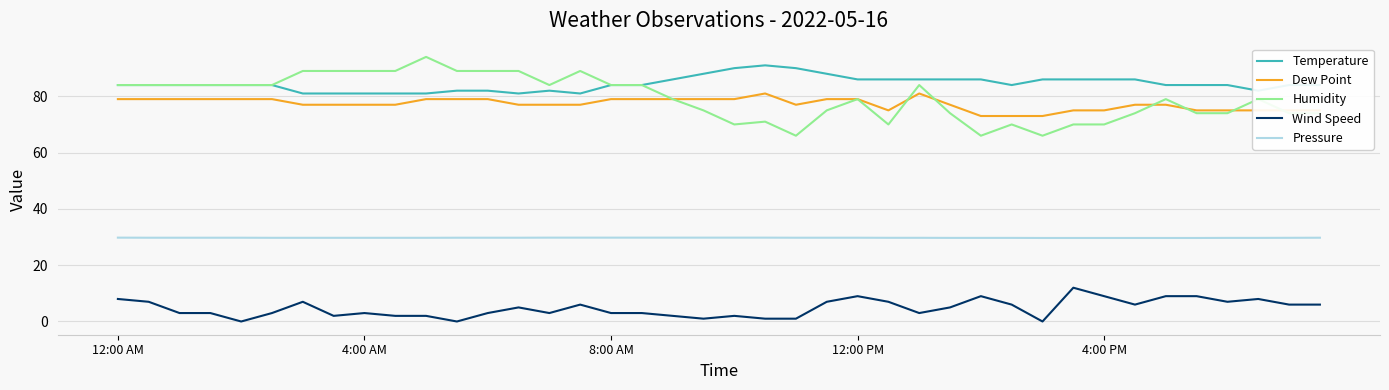

True or false: Pressure and Wind Speed intersect in this chart.

False